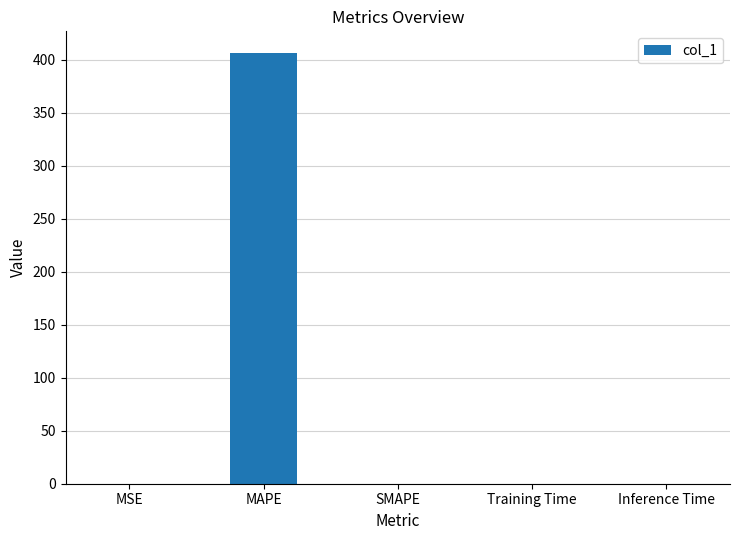

At which category does the chart reach its peak across all series?

MAPE